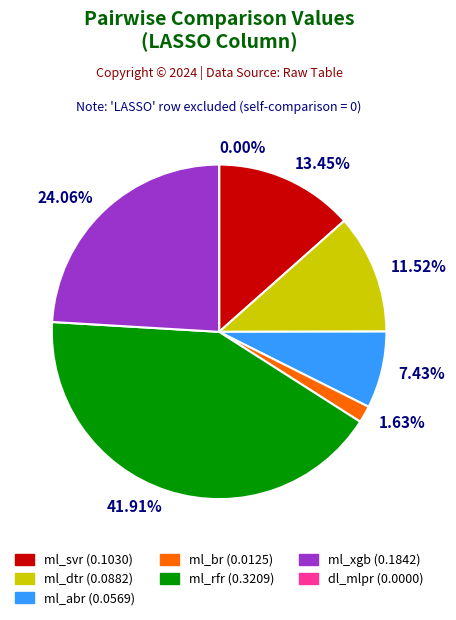

What portion of the pie excludes ml_br?

98.4%